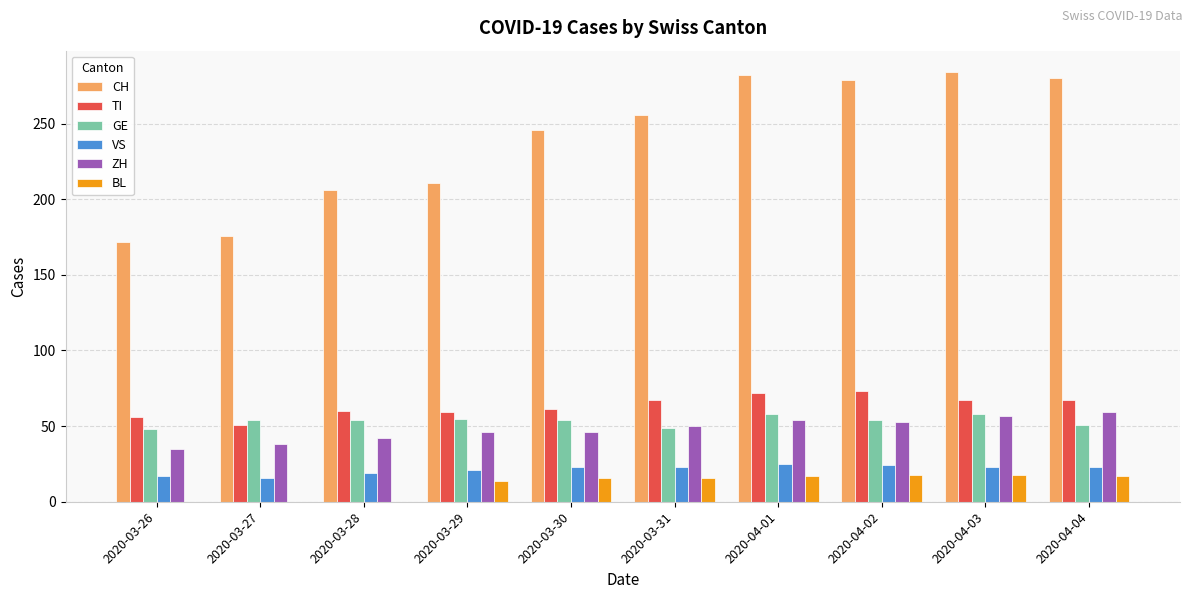

Which series has the widest spread of values?

CH